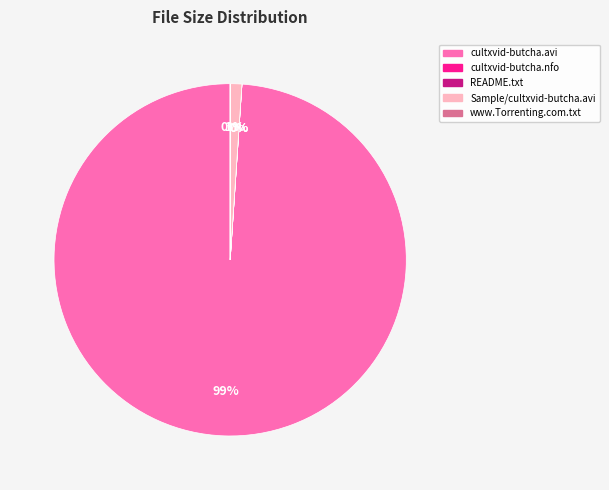

To the nearest percent, what is the average slice percentage?

20%